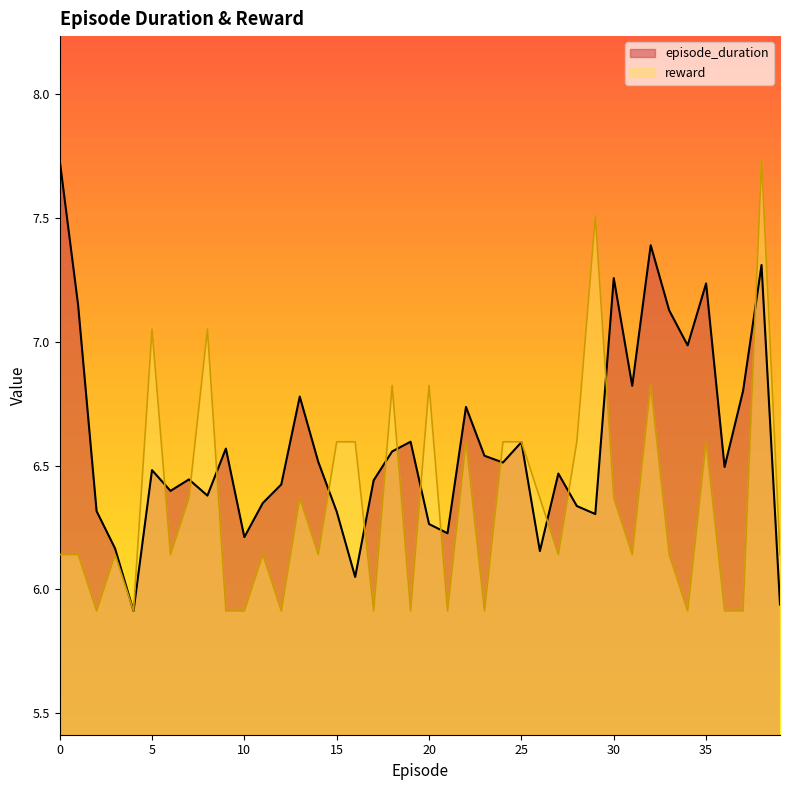

Which series has the largest range (max minus min)?

episode_duration